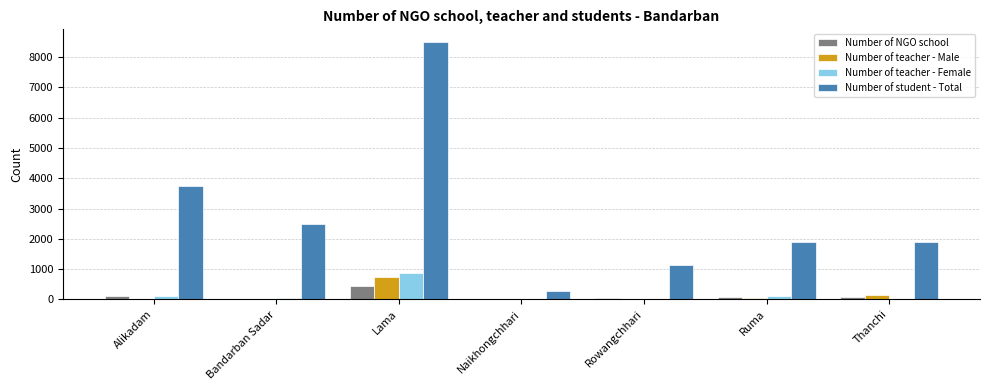

What is the total value across all series at Lama?

10526